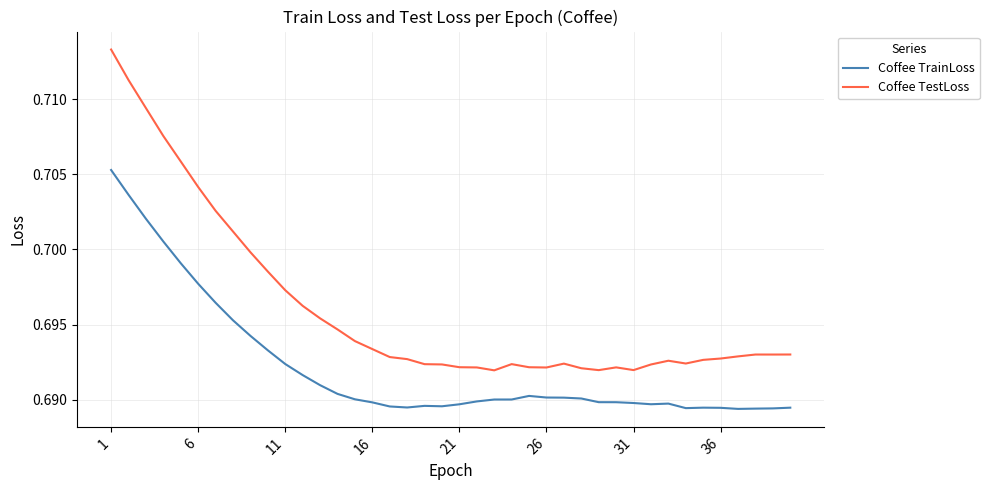

True or false: Coffee TestLoss and Coffee TrainLoss intersect in this chart.

False